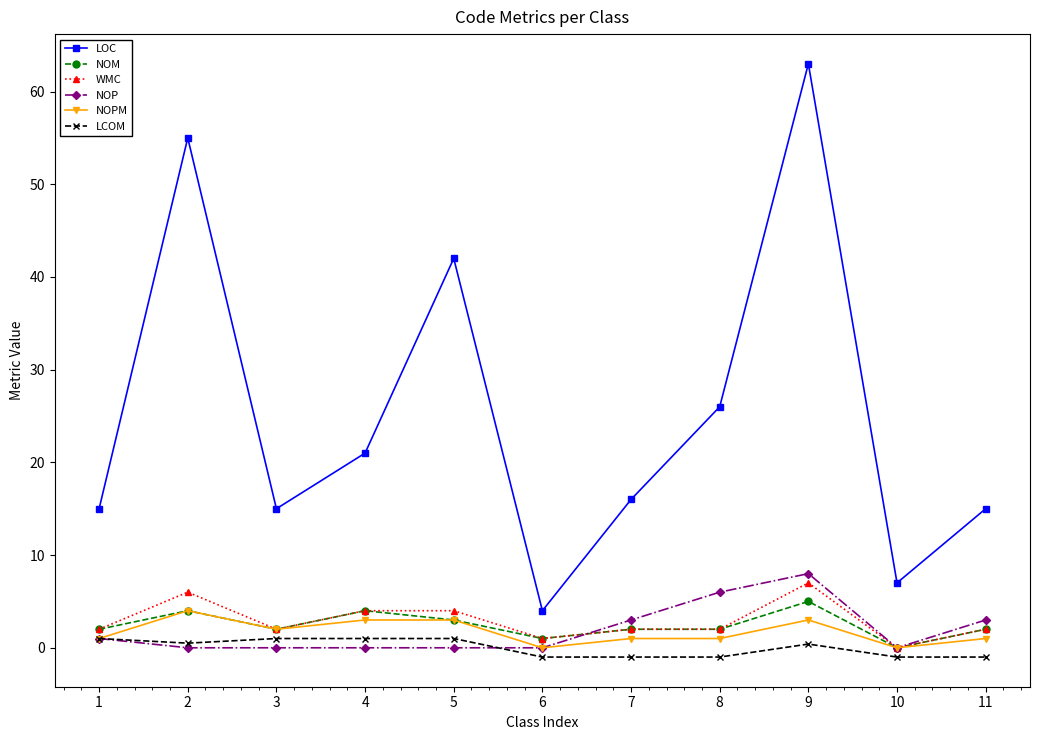

What is the difference between the NOP values at 9 and 2?

8.0